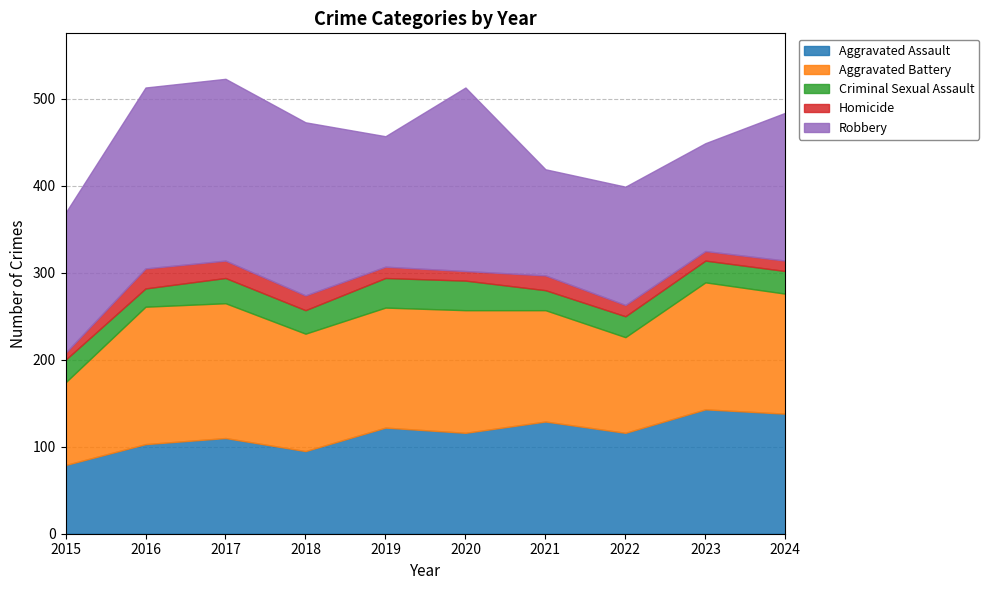

What are all the series names shown in the legend?

Aggravated Assault, Aggravated Battery, Criminal Sexual Assault, Homicide, Robbery